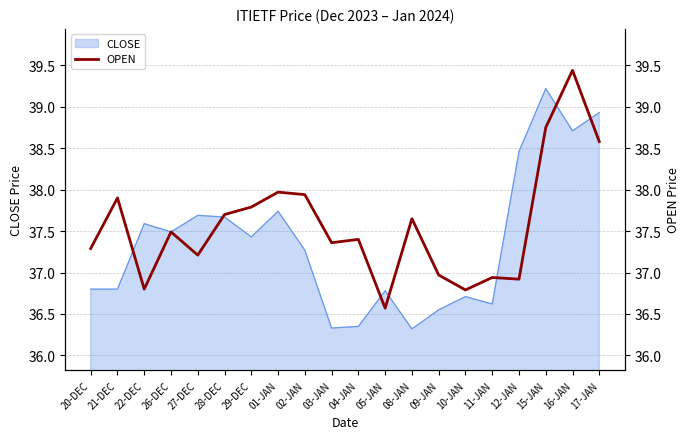

What is the ratio of the value at 03-JAN to the value at 29-DEC?

1.0